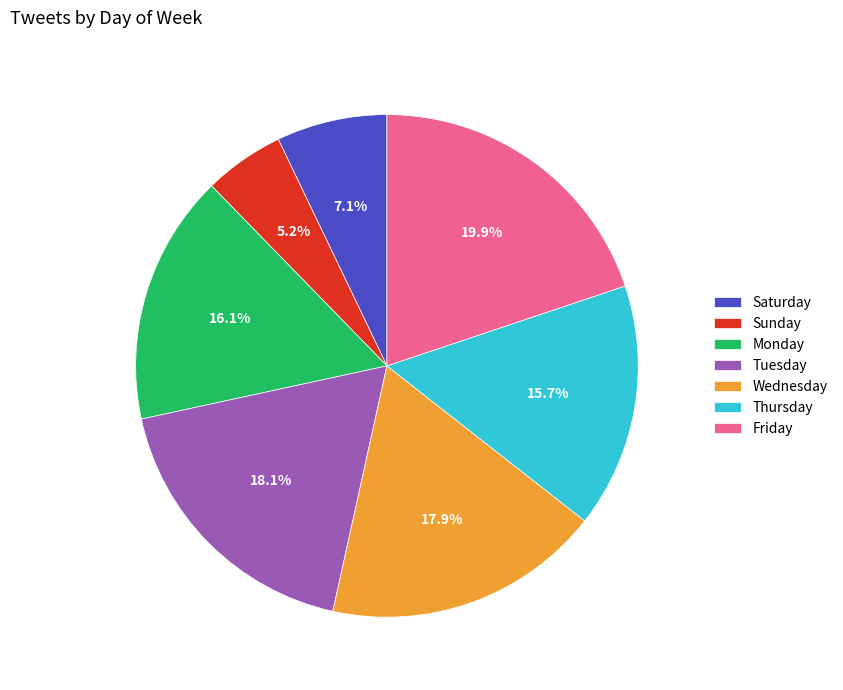

What percentage is the Thursday slice, to the nearest percent?

16%